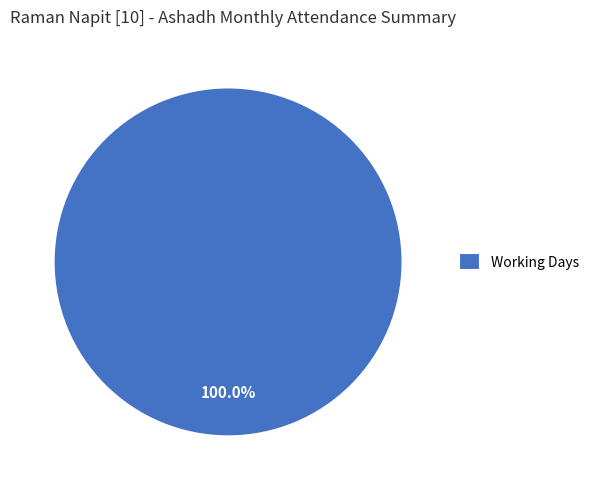

Which slice represents more than half of the pie?

Working Days